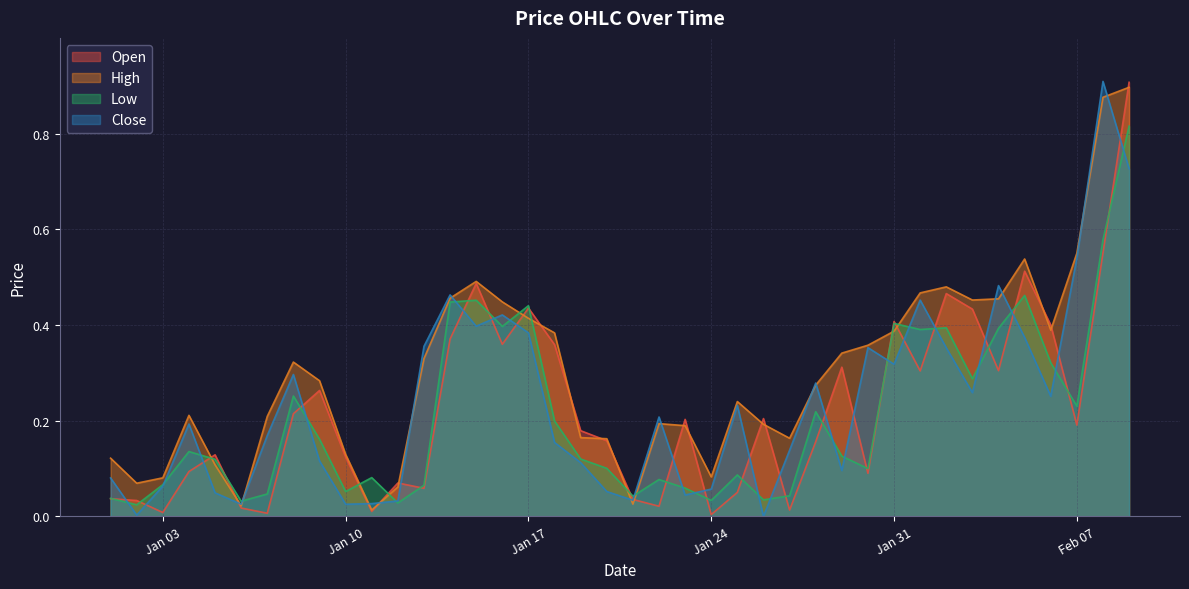

What is the difference between the second highest and second lowest values in the Low series?

0.6